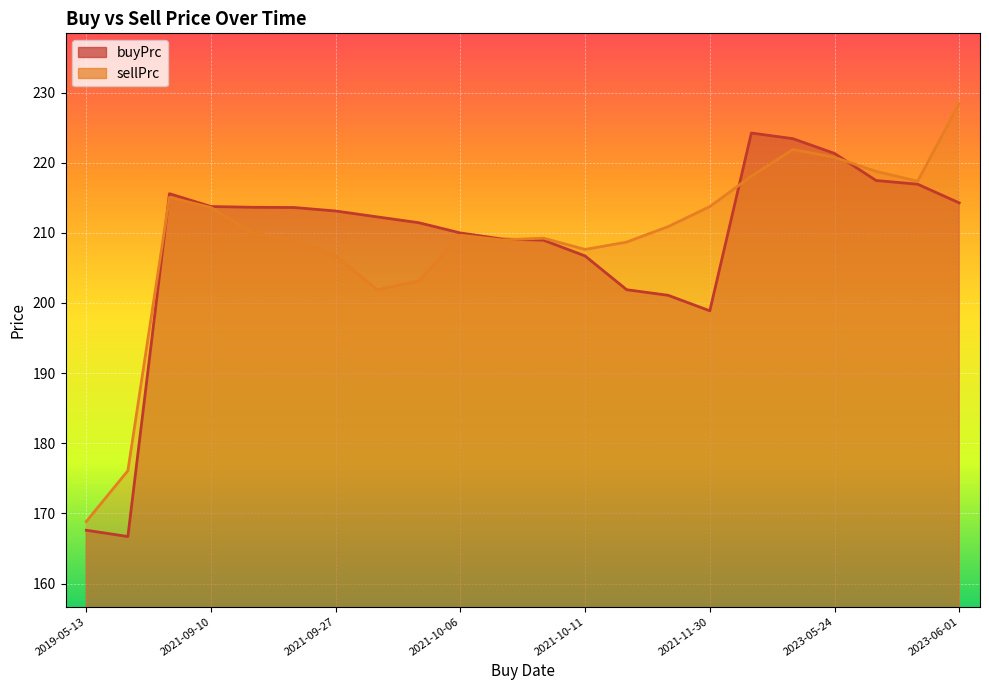

The value of sellPrc at 2021-10-04 is 105.5. True or false?

False